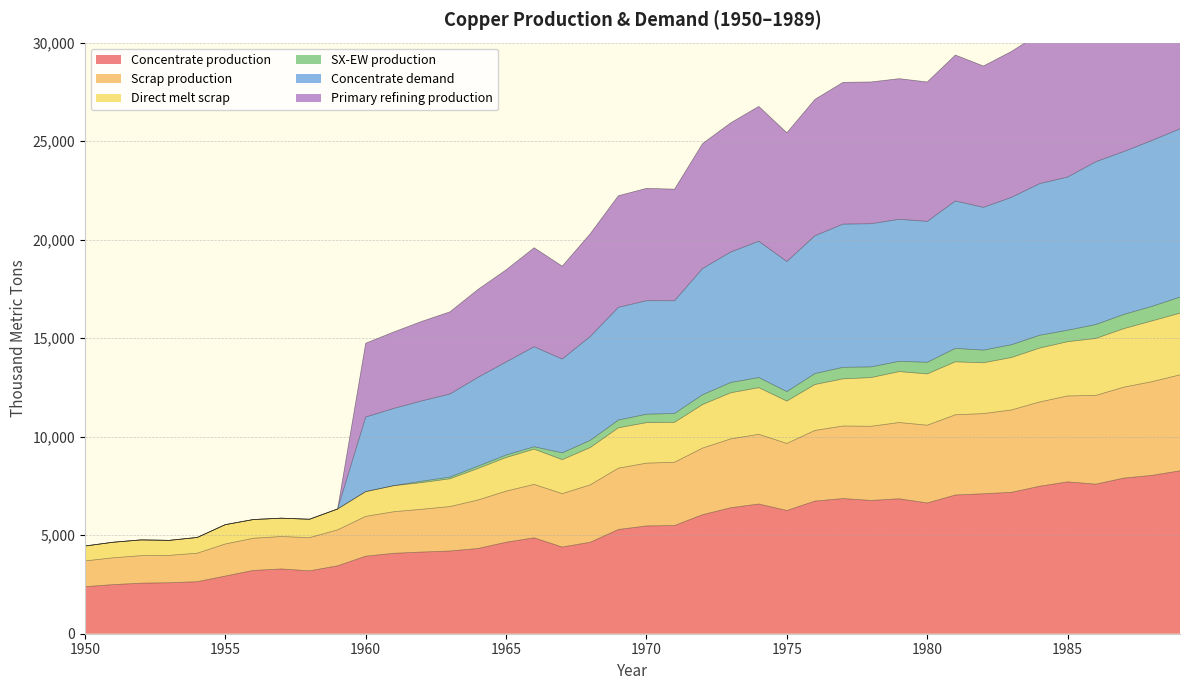

What is the lowest value of the Concentrate production series?

2385.7